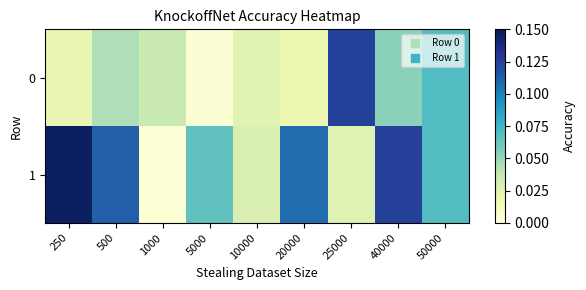

Reading left to right, what are all the values shown in this chart?

0: 250=0.0	500=0.0	1000=0.0	5000=0.0	10000=0.0	20000=0.0	25000=0.1	40000=0.1	50000=0.1
1: 250=0.1	500=0.1	1000=0.0	5000=0.1	10000=0.0	20000=0.1	25000=0.0	40000=0.1	50000=0.1